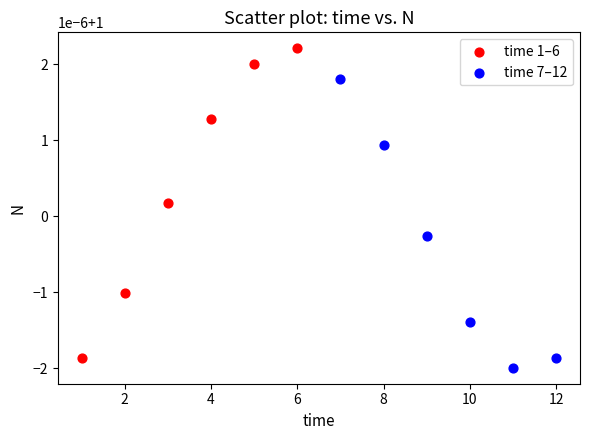

Which series contains the highest Y value?

time 1–6